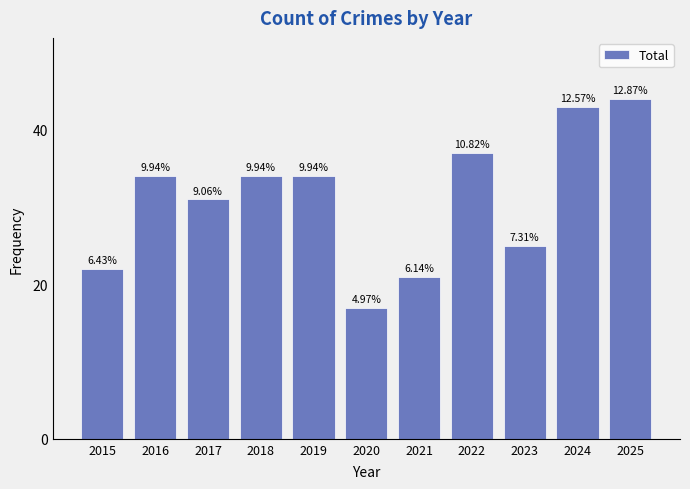

Is it true that the value at 2017 is 31?

True